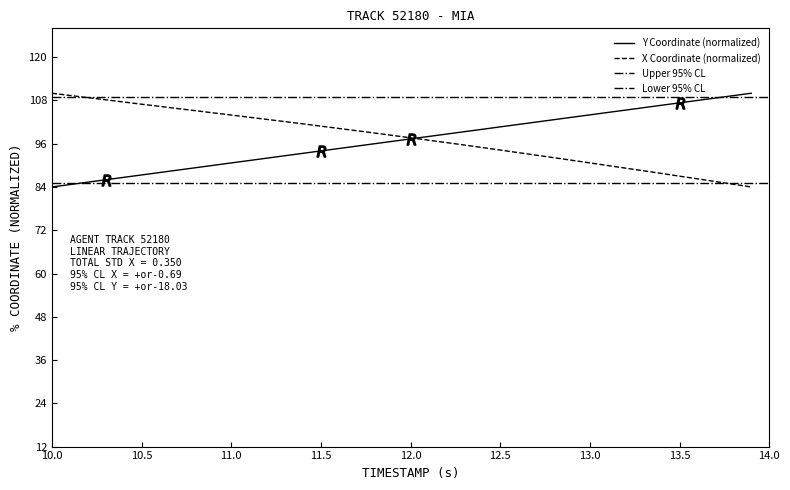

The value of Y Coordinate (normalized) at 10.5 is 87.3. True or false?

True